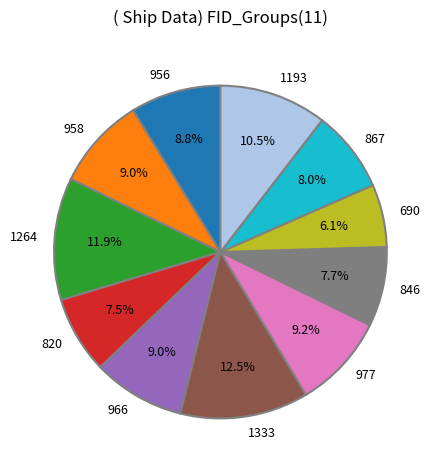

How many slices are in this pie chart?

11